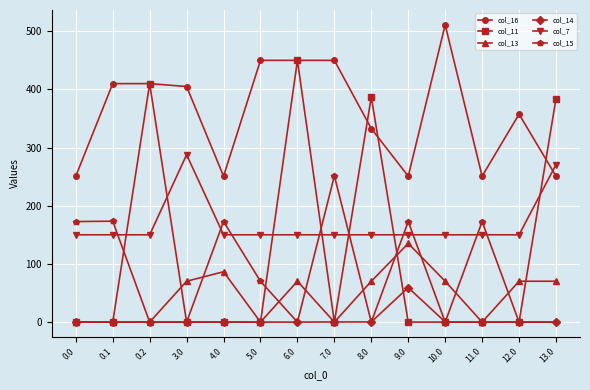

True or false: col_7 has more than 0 points higher than both neighbors.

True